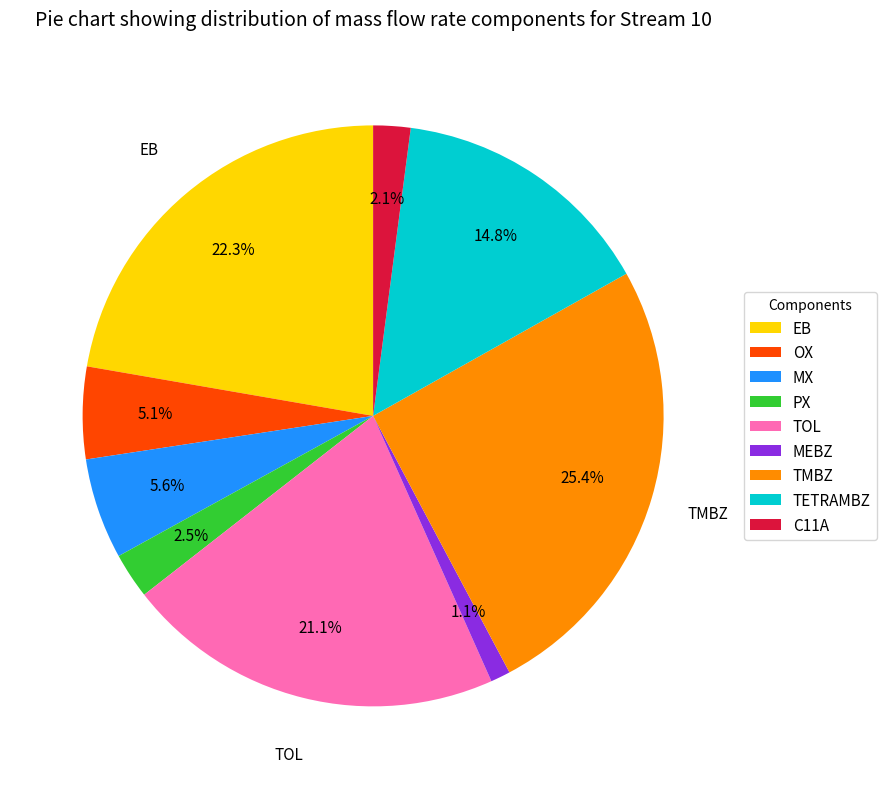

Is it true that MX is 6% of the pie?

True